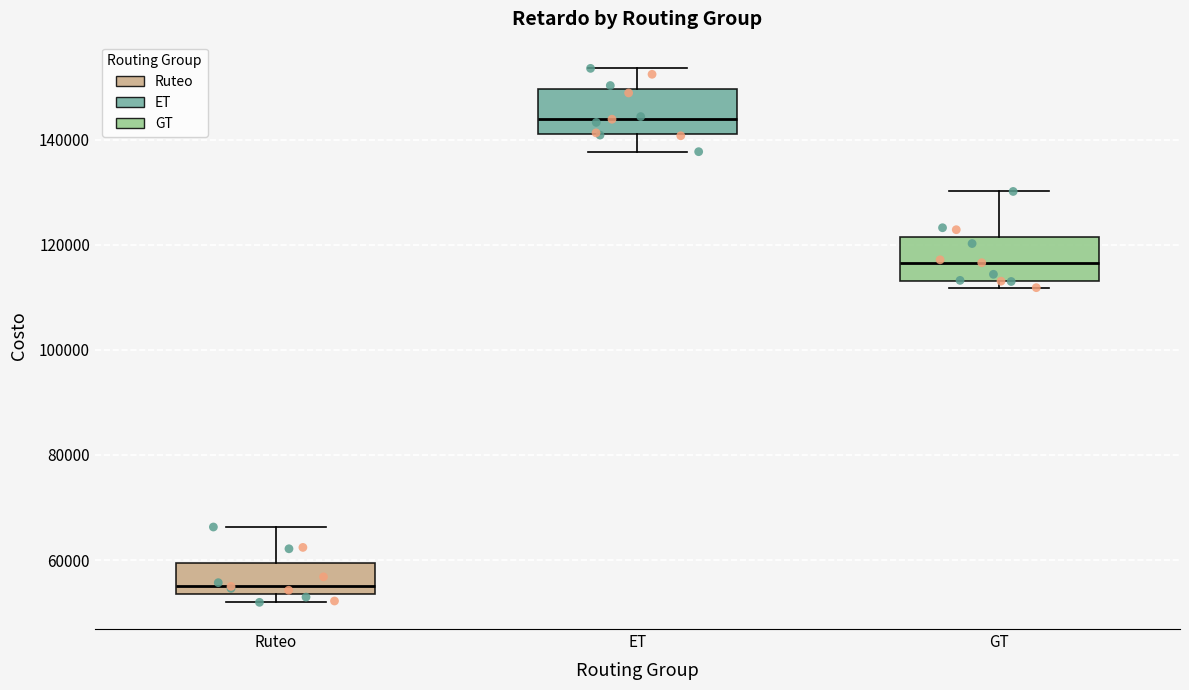

Reading left to right, transcribe this box plot: for each box, give where its median line is, the range the box spans, and where its two whiskers end, as read against the y-axis. The values are not printed on the chart, so give them approximately, as read against the axis.

Ruteo: median 54000 (just above the box's lower edge), box 54000 to 60000, whiskers 52000 to 66000
ET: median 144000, box 142000 to 150000, whiskers 138000 to 154000
GT: median 116000, box 114000 to 122000, whiskers 112000 to 130000